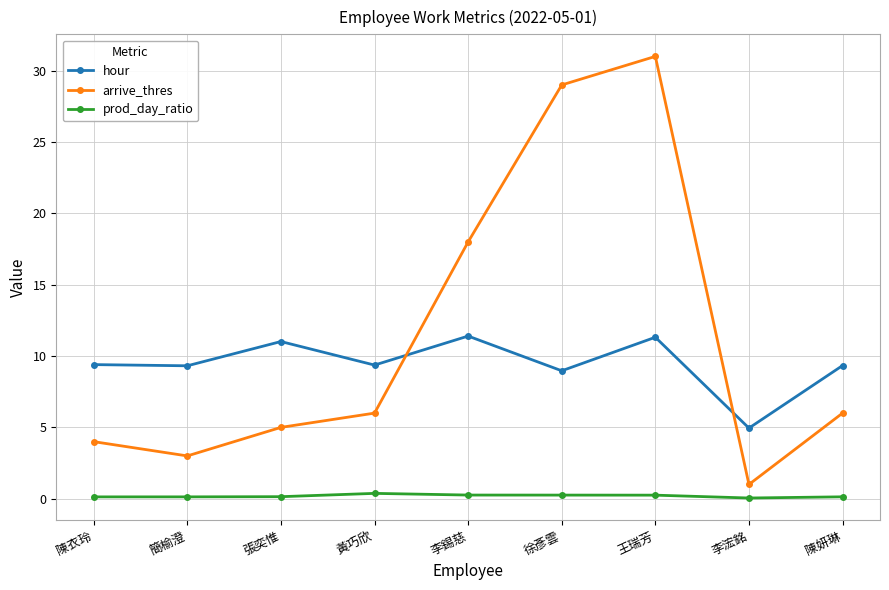

List the series in order of their overall mean, highest first.

arrive_thres, hour, prod_day_ratio